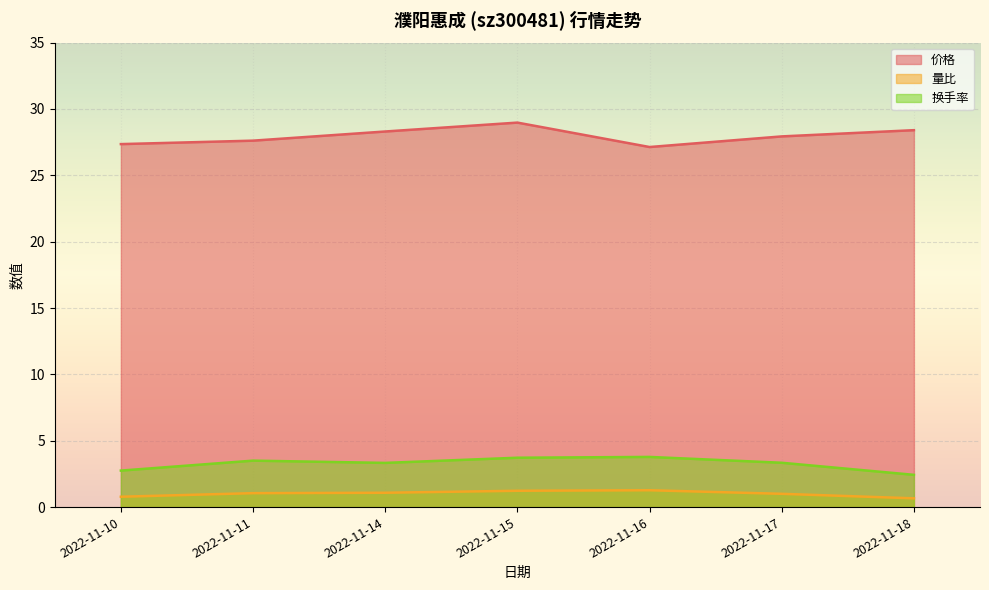

At which label does 量比 first exceed 1?

2022-11-11